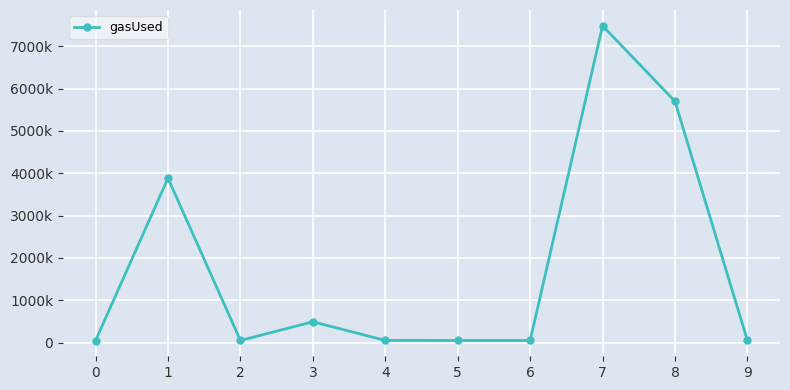

At which category does the chart reach its peak across all series?

7